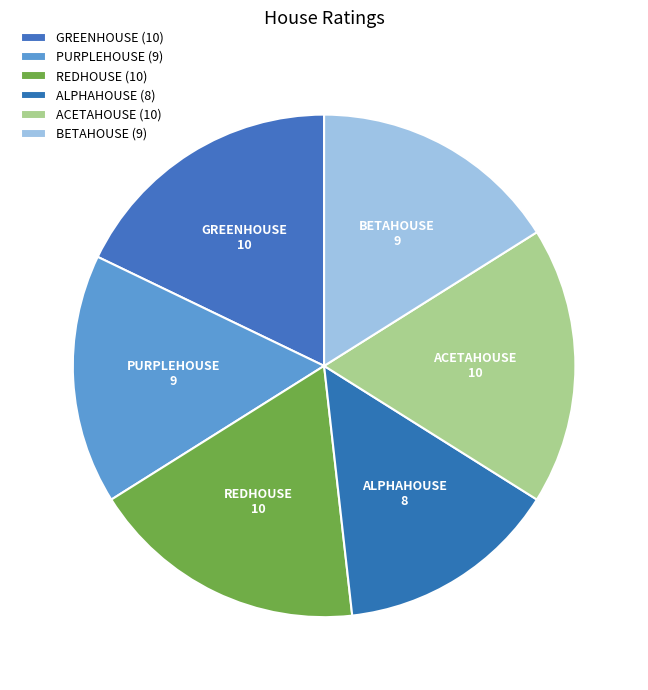

Approximately how many times larger is the value at REDHOUSE compared to GREENHOUSE?

1.0